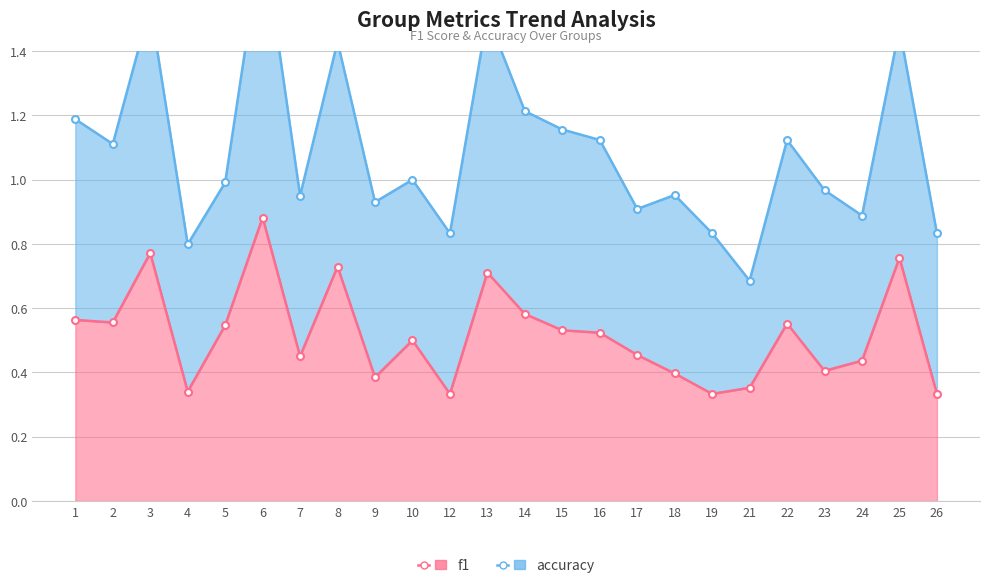

How many values are between 0 and 1?

24